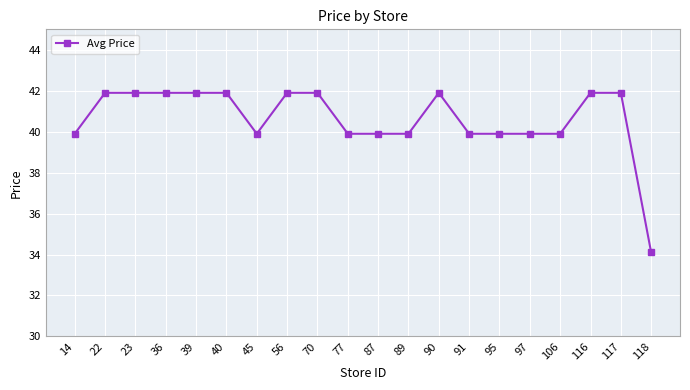

What is the approximate value at 39?

41.9